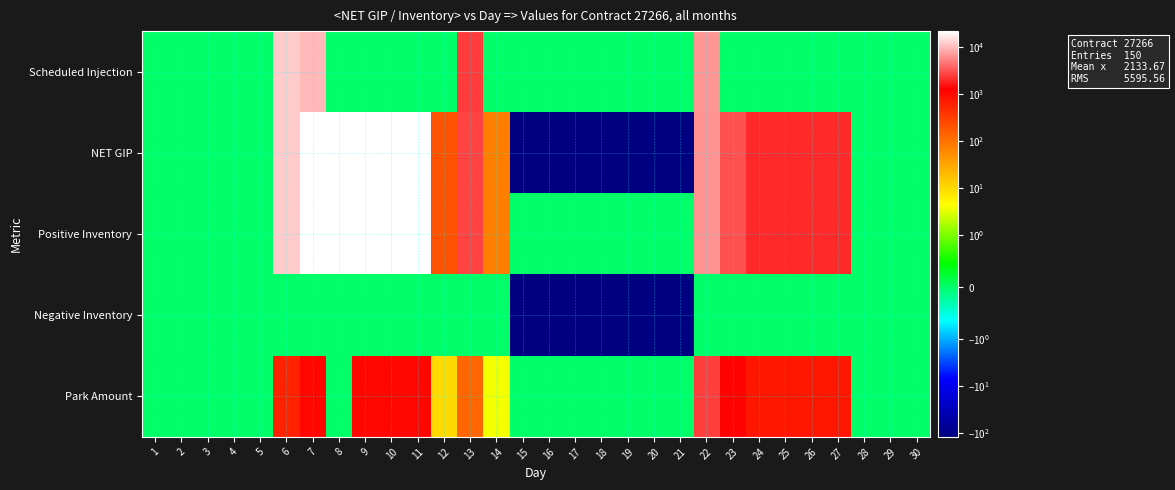

Which label corresponds to the largest value in the chart?

7